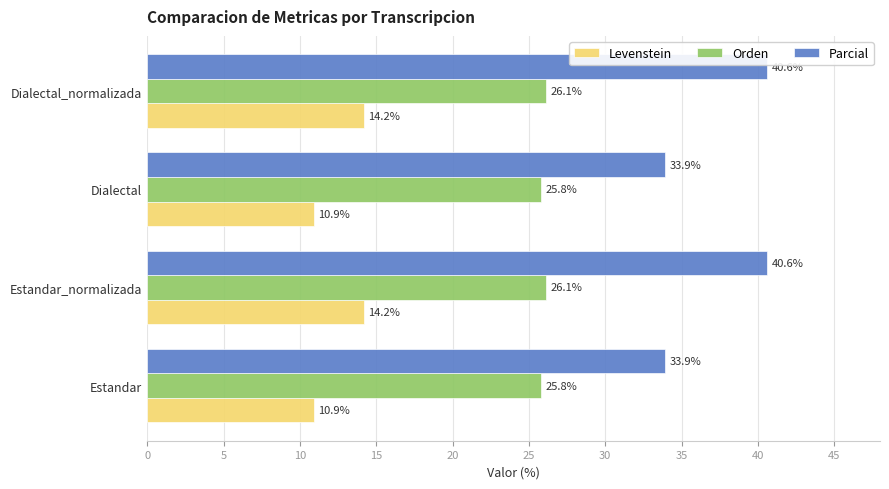

What is the difference between the highest and lowest values at Estandar_normalizada?

26.4